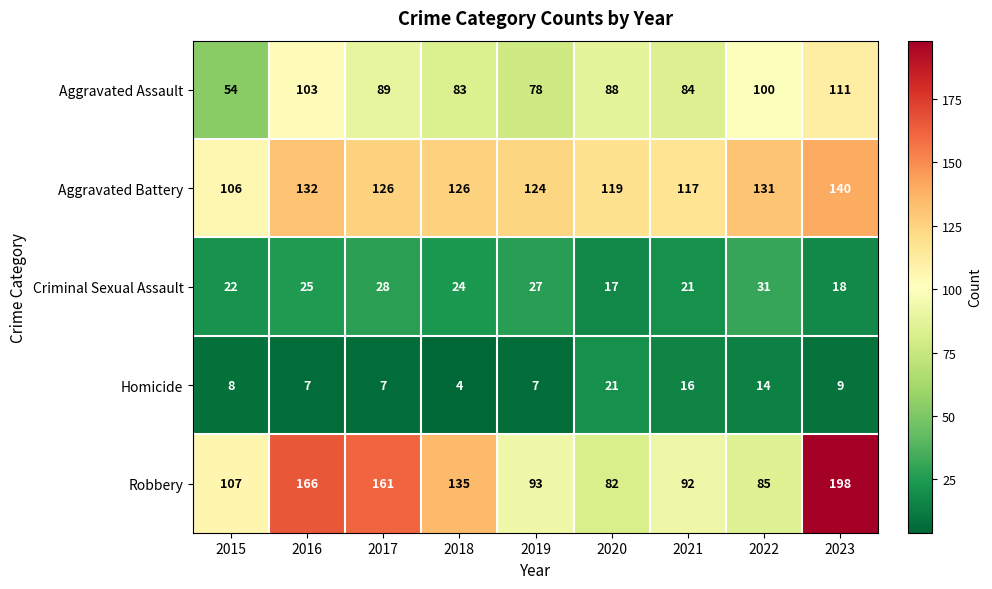

What is the difference between the maximum and minimum values in the Aggravated Battery series?

34